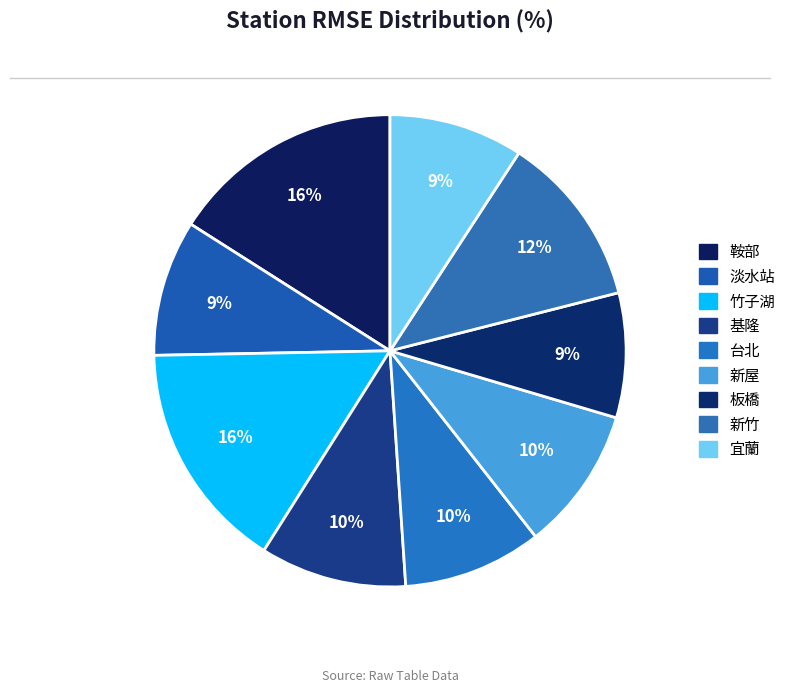

Count the number of slices in the pie.

9